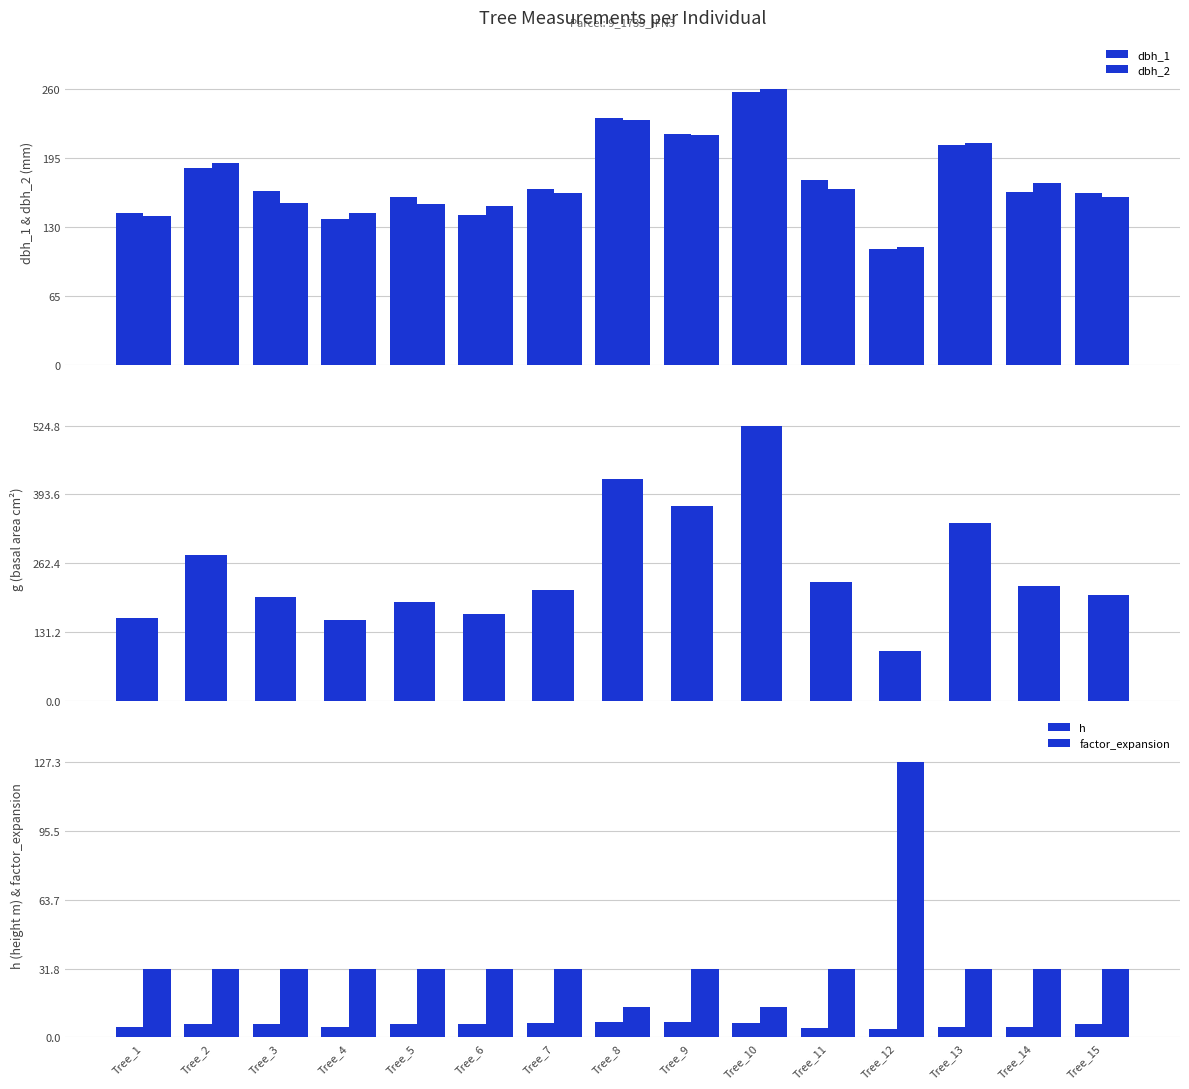

At which label does factor_expansion reach its minimum?

Tree_8